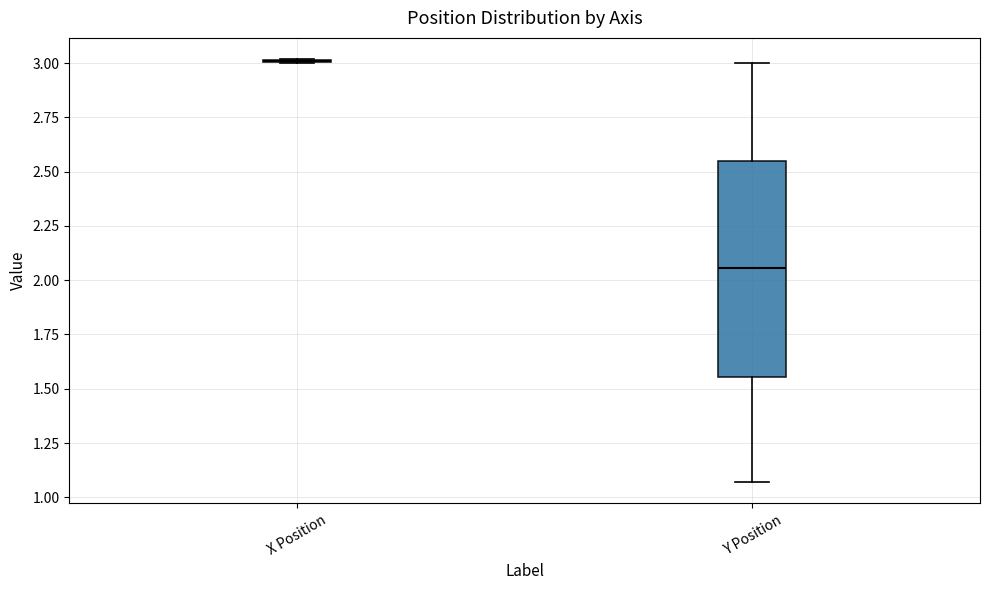

Reading left to right, read every box against the y-axis: the position of its median line, the range the box covers, and the ends of its whiskers. The values are not printed on the chart, so give them approximately, as read against the axis.

X Position: box collapsed to a line at 3.00, whiskers 3.00 to 3.00
Y Position: median 2.05, box 1.55 to 2.55, whiskers 1.05 to 3.00